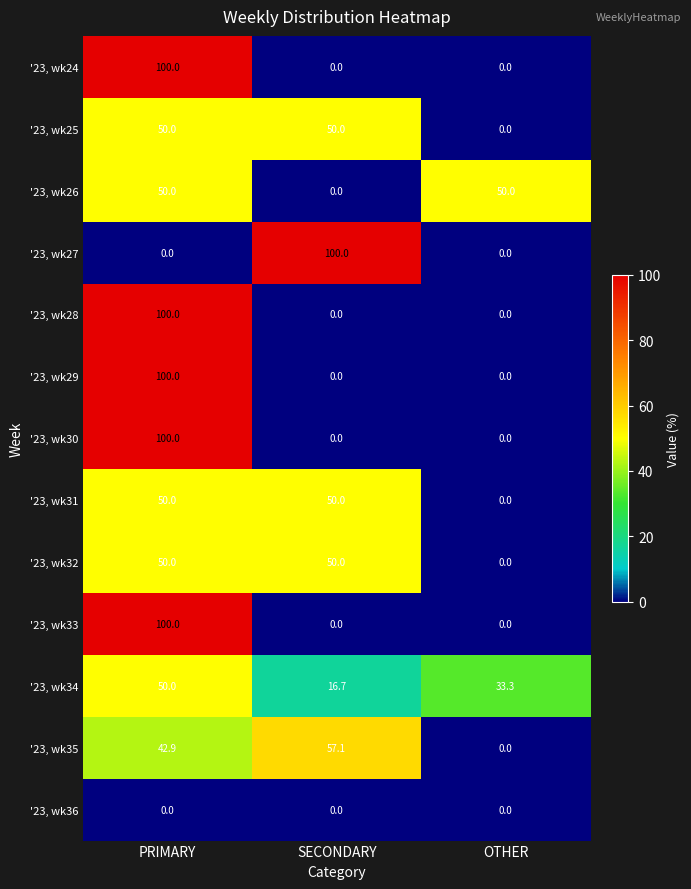

The value of '23, wk30 at SECONDARY is 0.0. True or false?

True